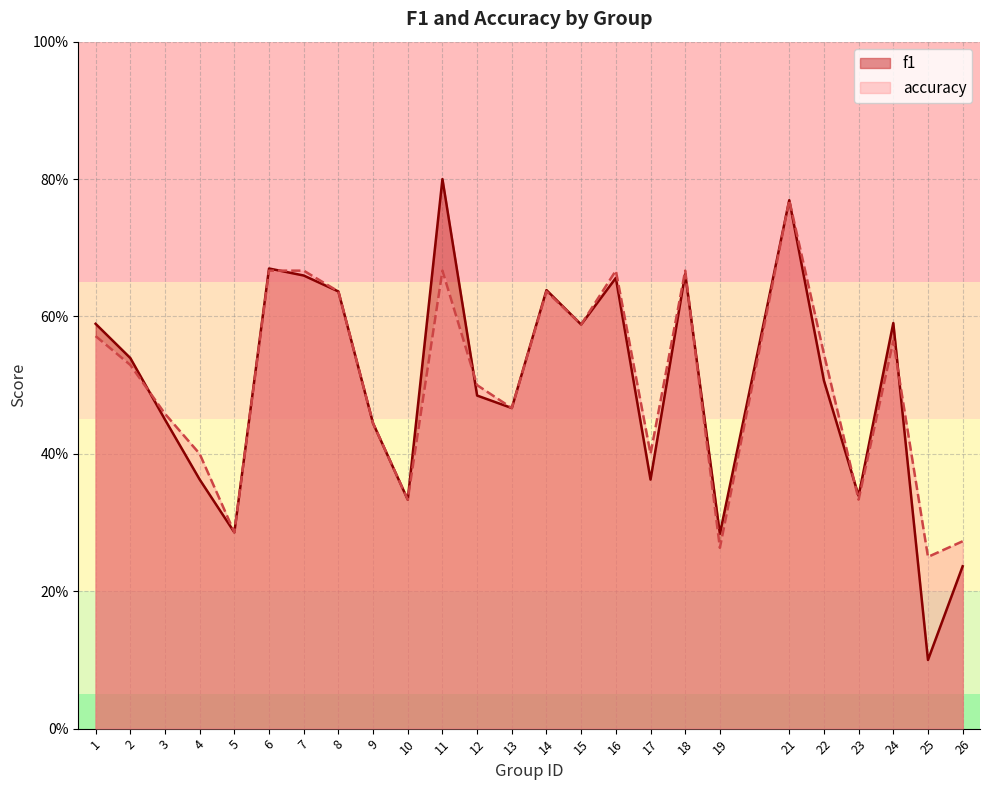

At which category is the sum across all series the highest?

21